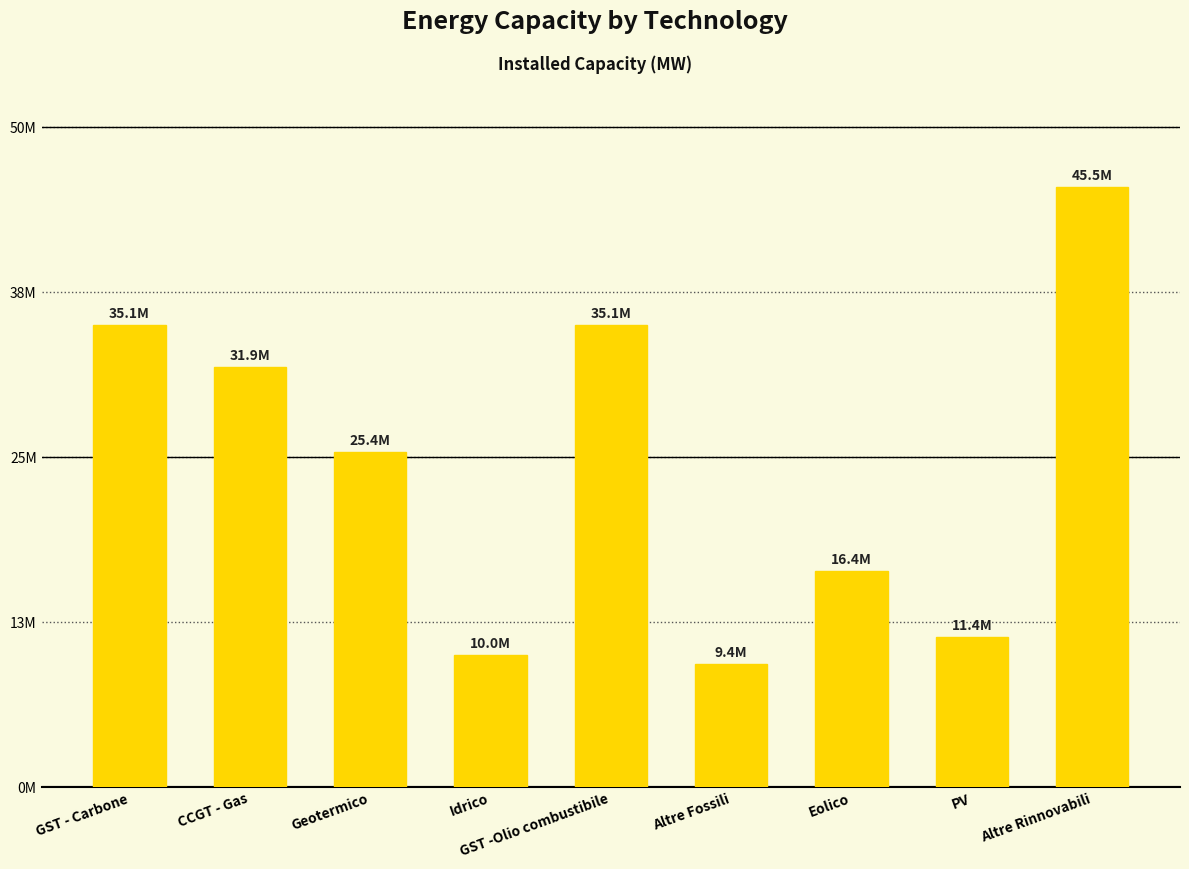

At which label does the data first exceed 25414000?

GST - Carbone